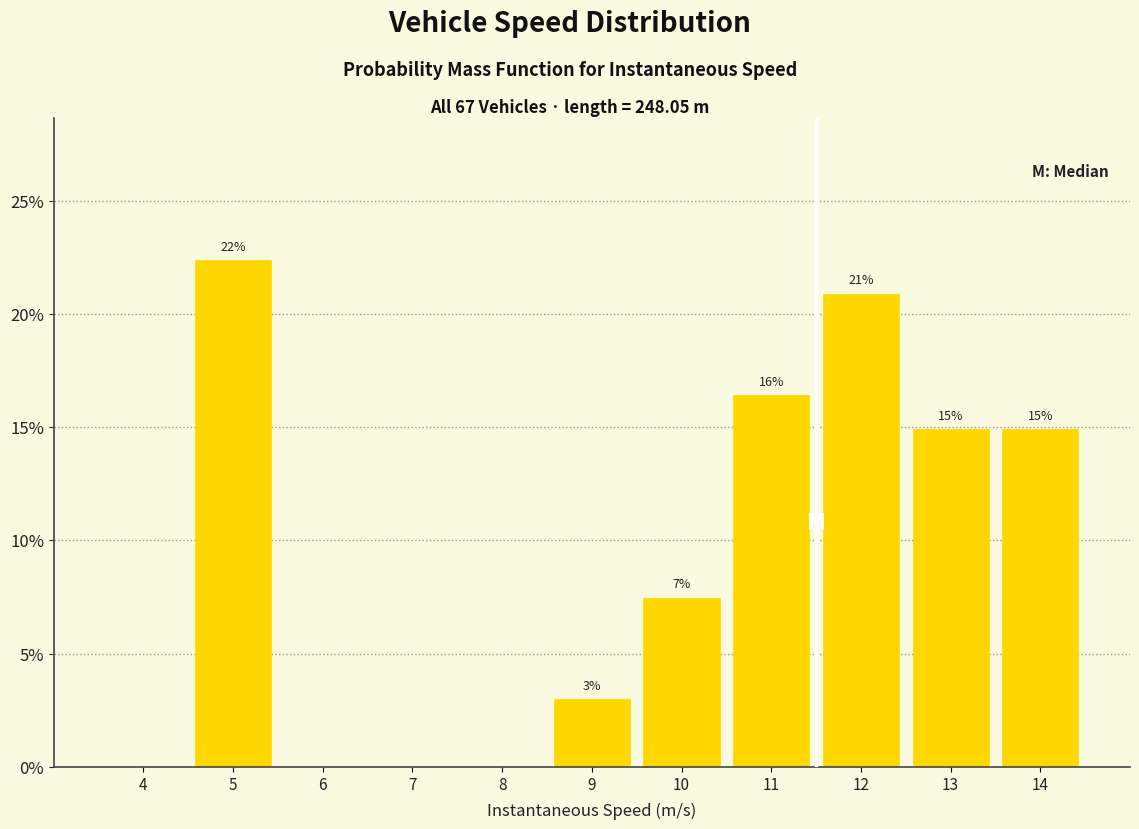

Between 5 and 14, which is larger?

5